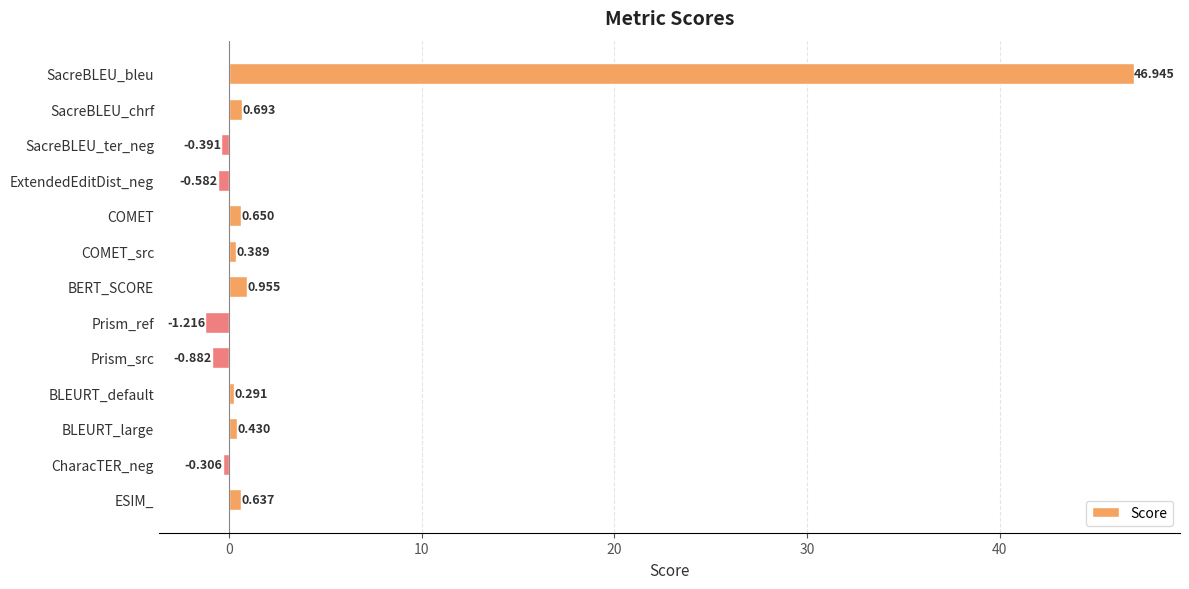

What is the label of the 12th bar from the top?

CharacTER_neg